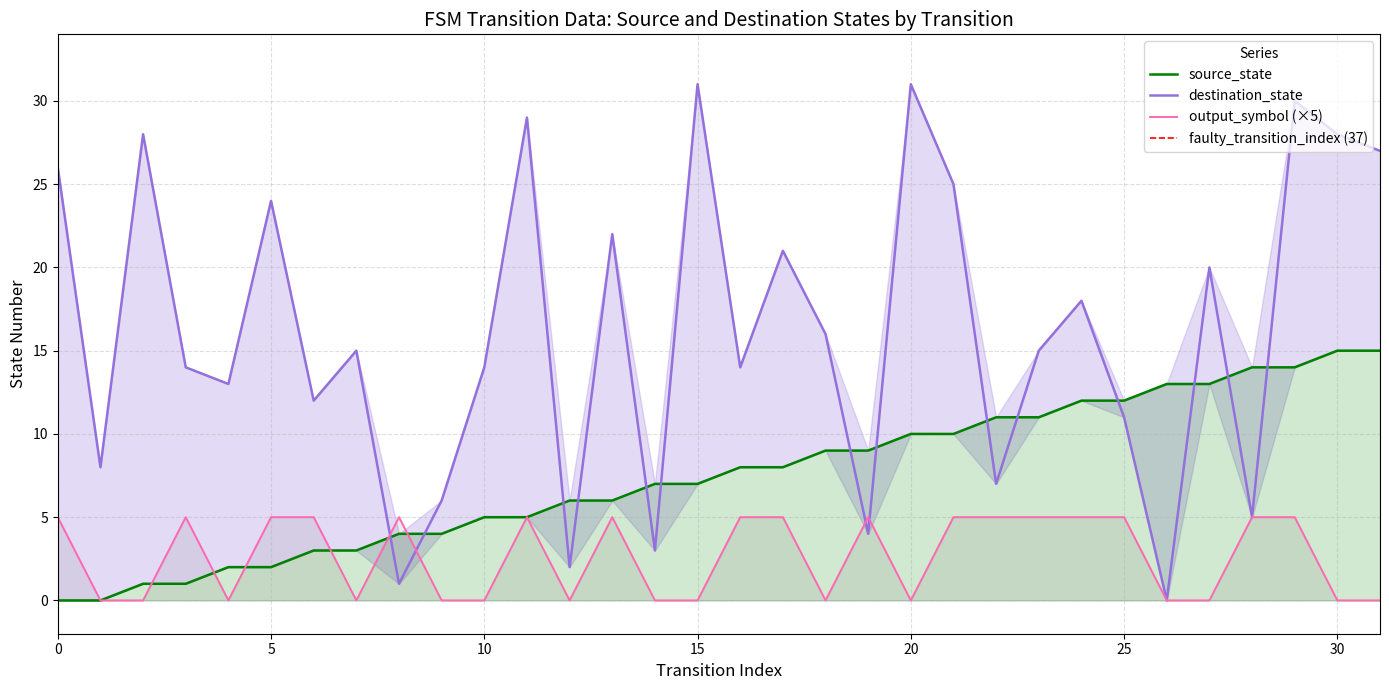

In output_symbol, how many points are lower than both neighbors (excluding endpoints)?

5